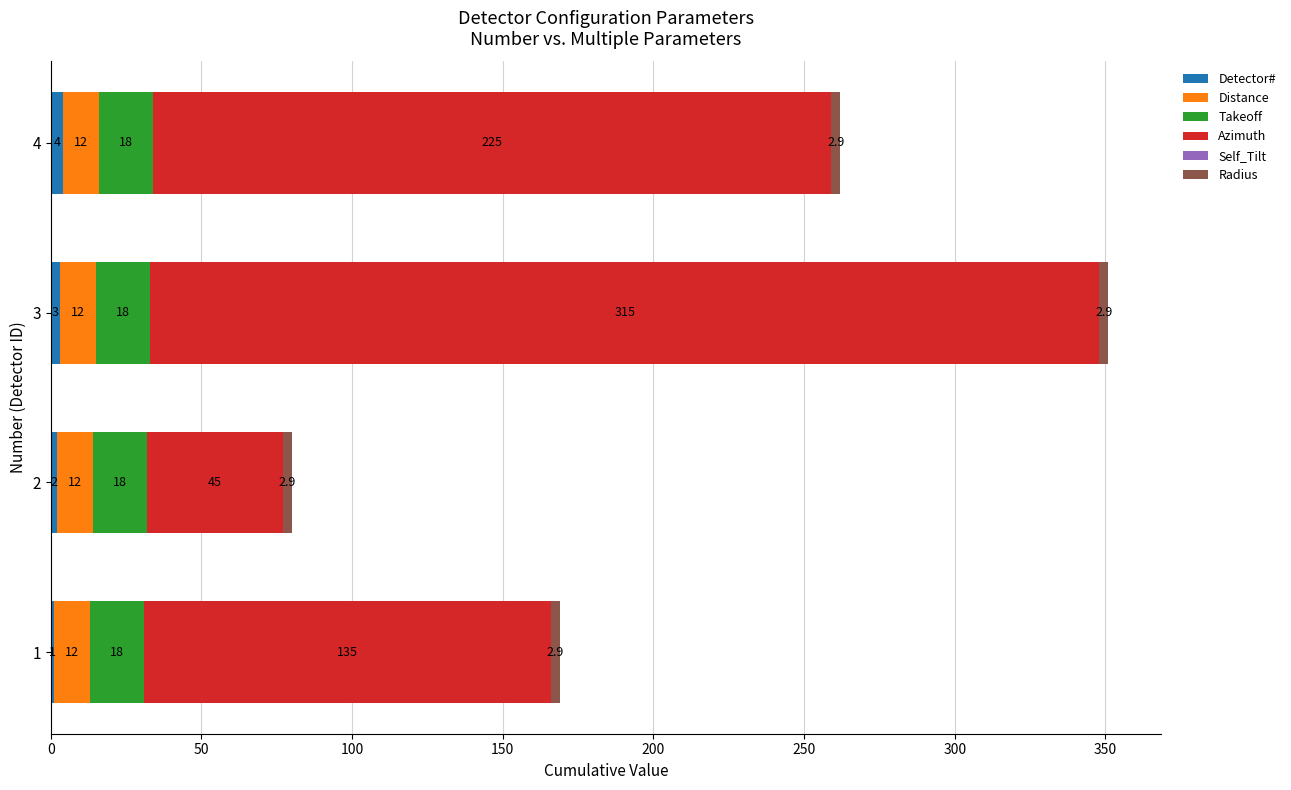

The value of Detector# at 2 is 2.0. True or false?

True